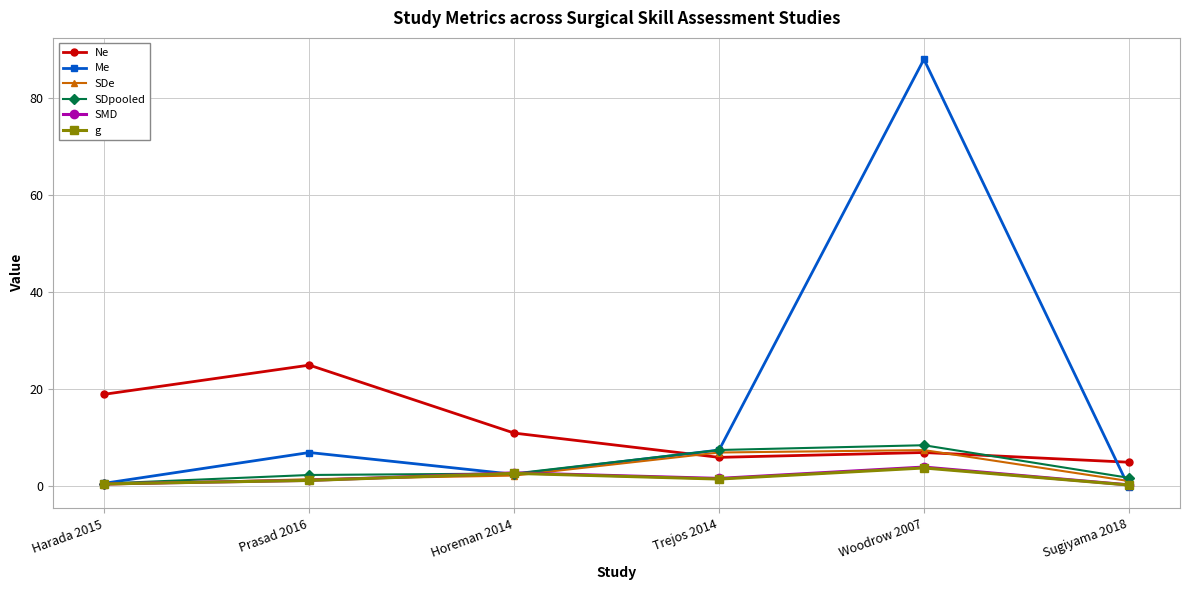

Does the chart display data point markers on the line(s)?

Yes